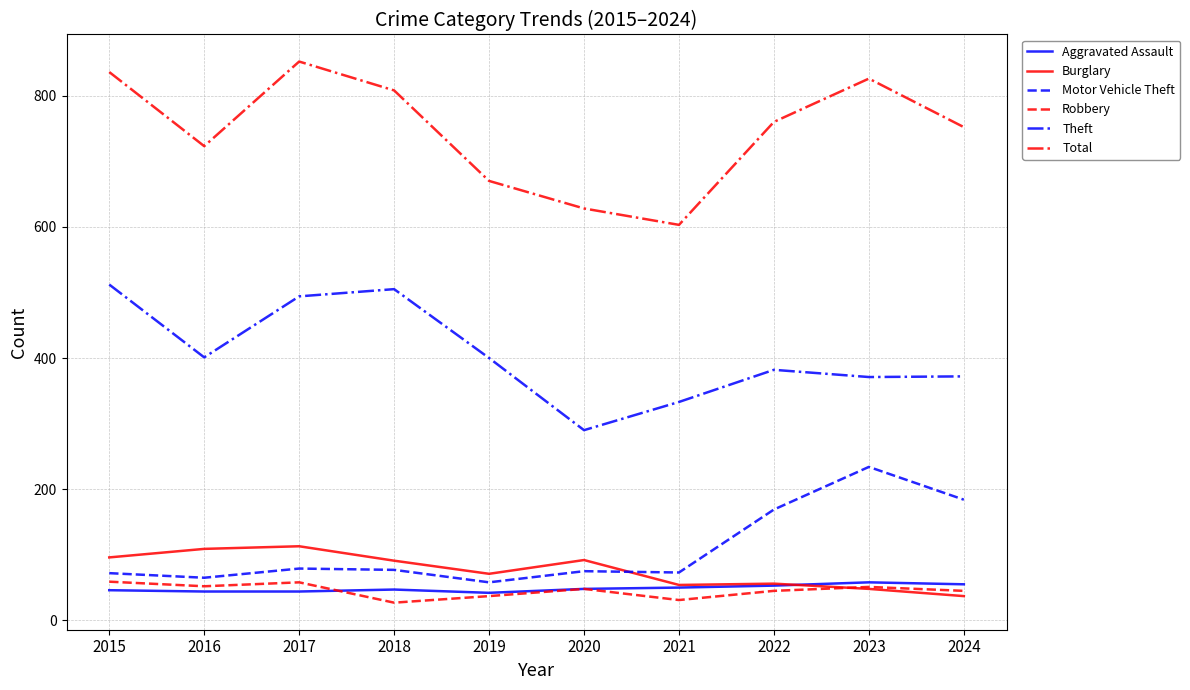

Which series has the largest range (max minus min)?

Total